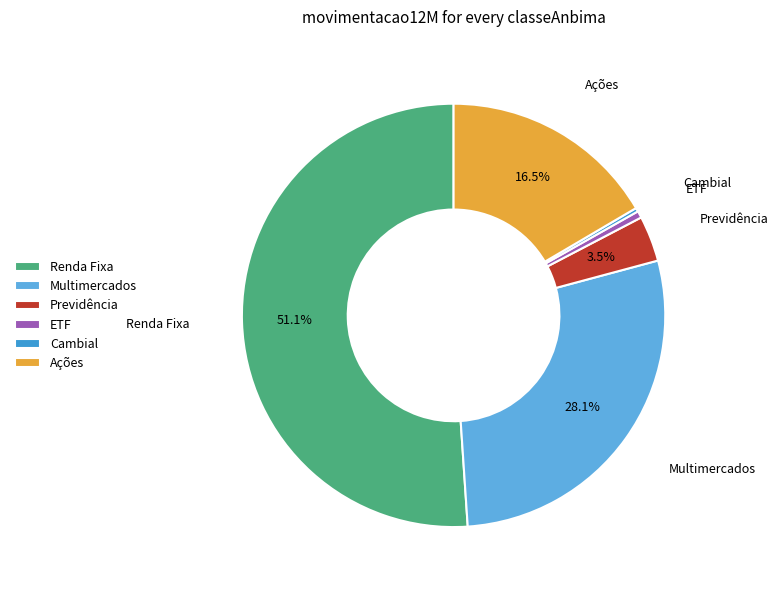

Approximately how many times larger is the value at Ações compared to Previdência?

4.7